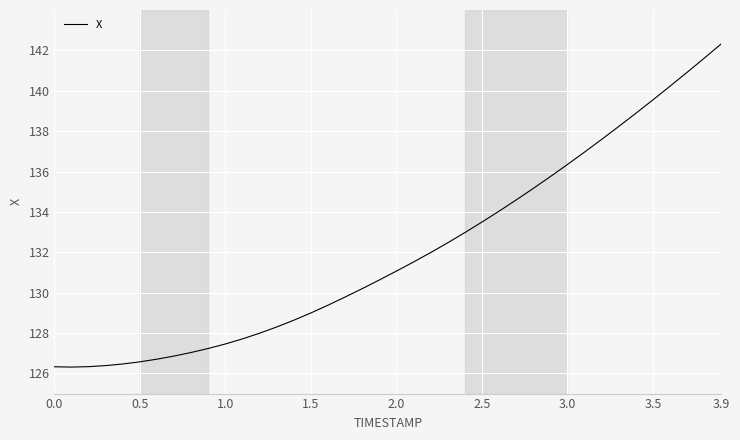

What is the smallest value displayed?

126.3